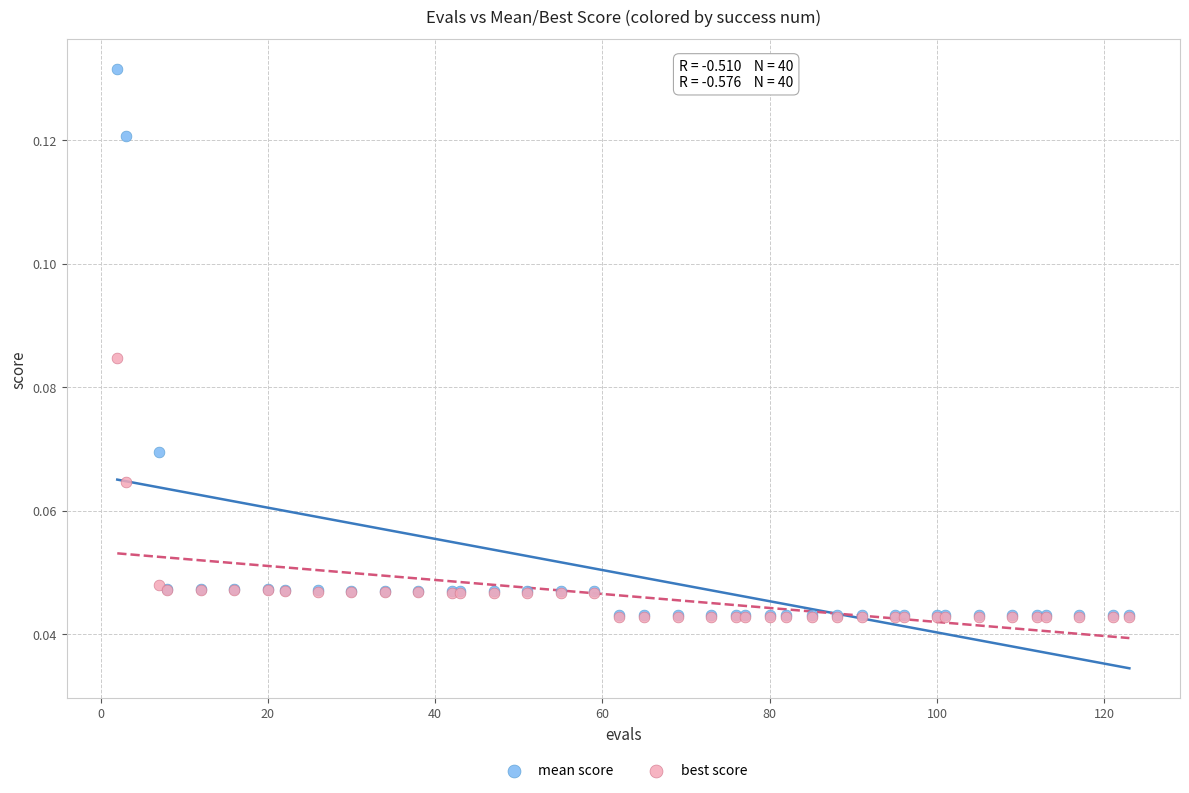

What are all the series names shown in the legend?

mean score, best score